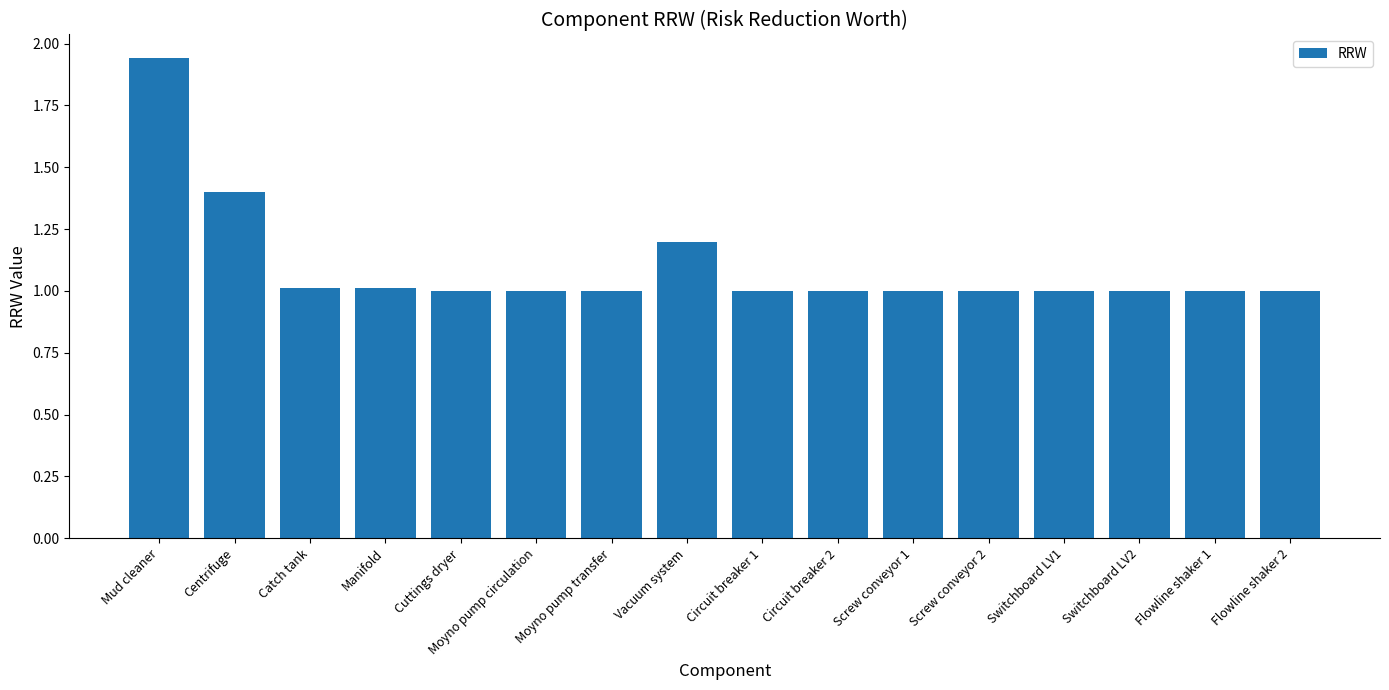

What is the value of the 13th bar from the left?

1.0